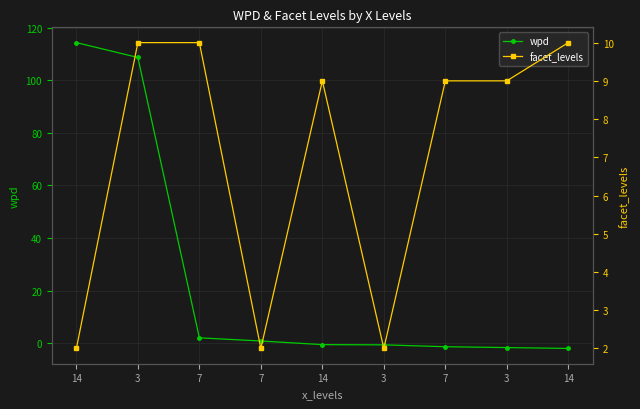

How many negative values does the wpd series have?

5